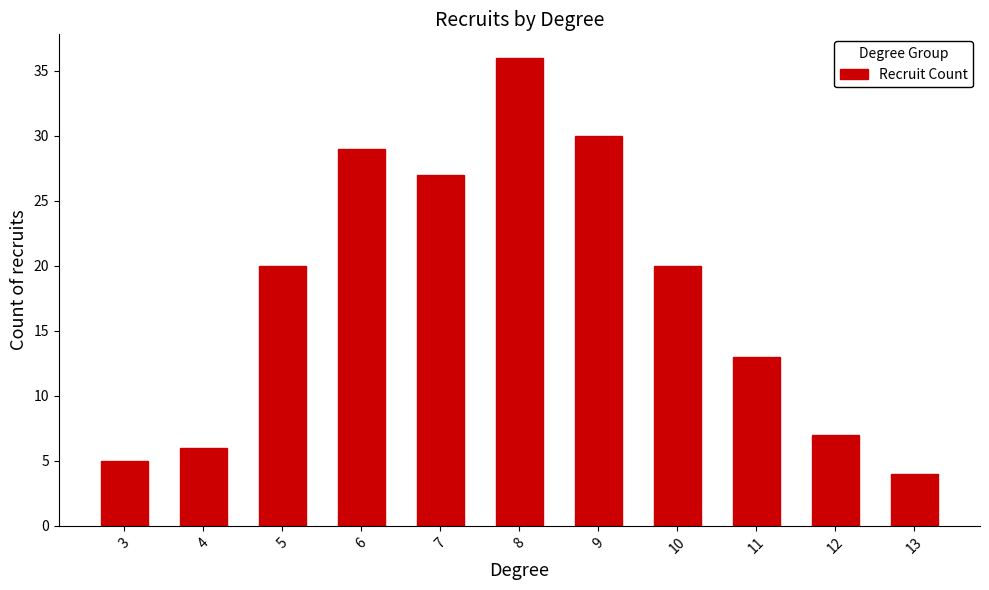

What is the difference between the maximum and minimum values?

32